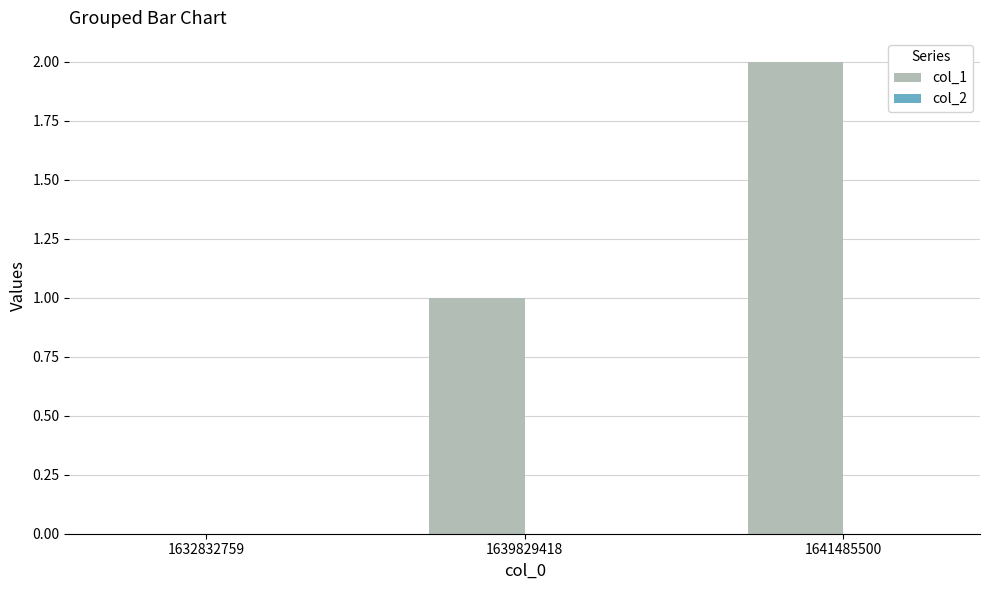

What is the sum of the values at 1639829418 and 1641485500?

3